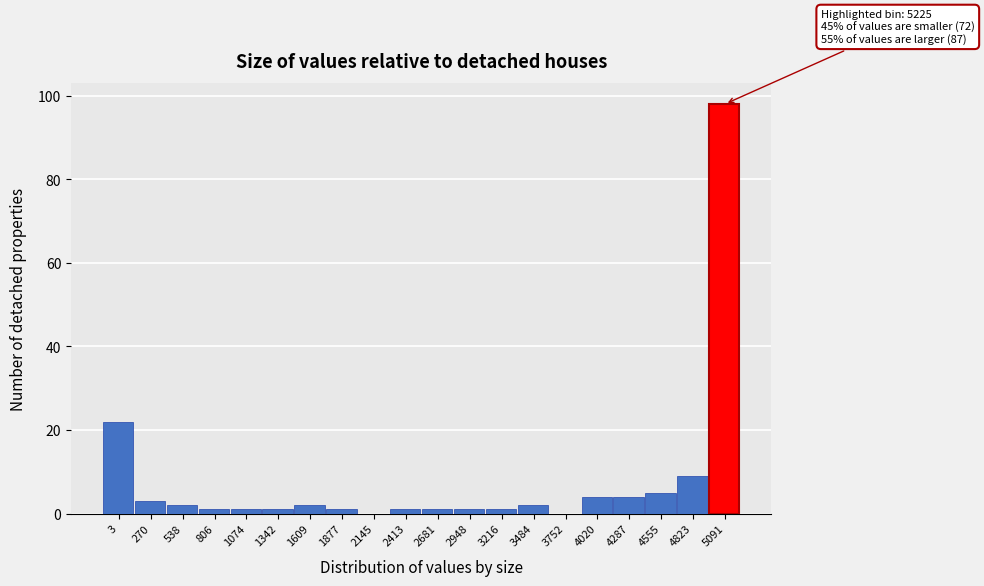

Reading left to right, list all the values displayed in this chart.

3=22	270=3	538=2	806=1	1074=1	1342=1	1609=2	1877=1	2145=0	2413=1	2681=1	2948=1	3216=1	3484=2	3752=0	4020=4	4287=4	4555=5	4823=9	5091=98